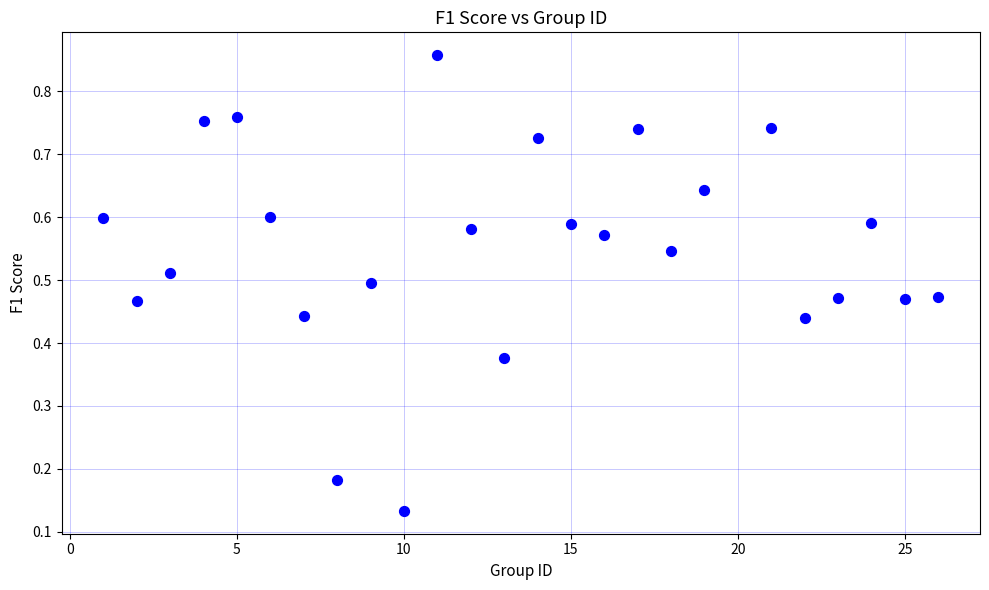

What is the range of X values (max minus min)?

25.0